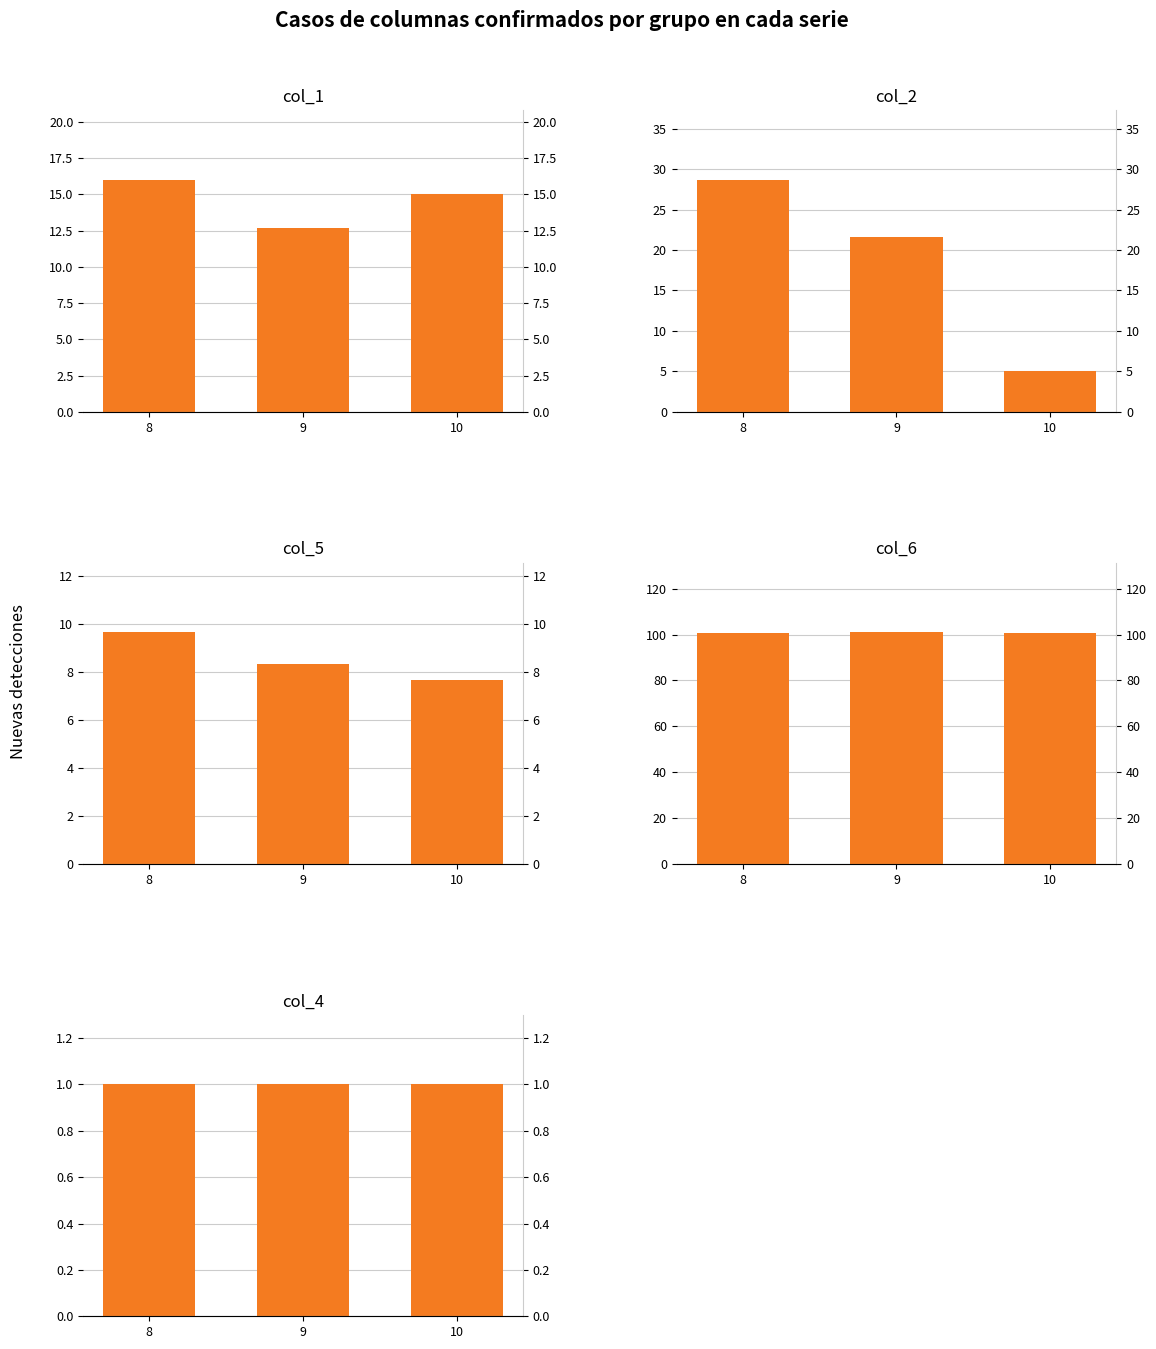

What is the value of the col_6 bar at the 3rd from the left?

100.7